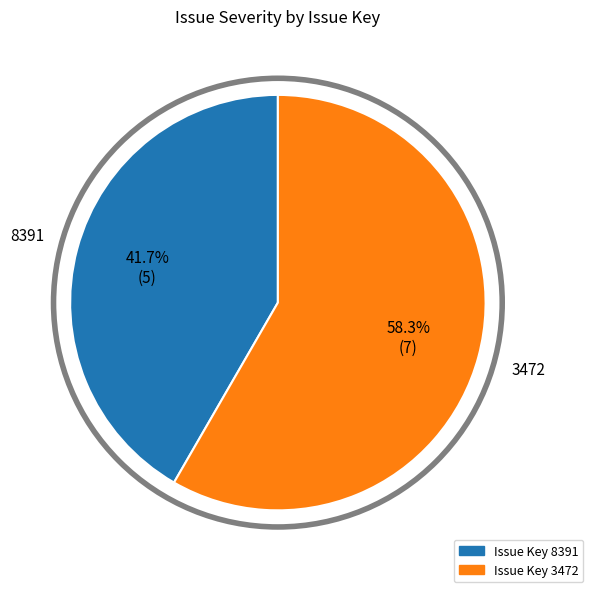

Does any single category account for the majority?

Yes